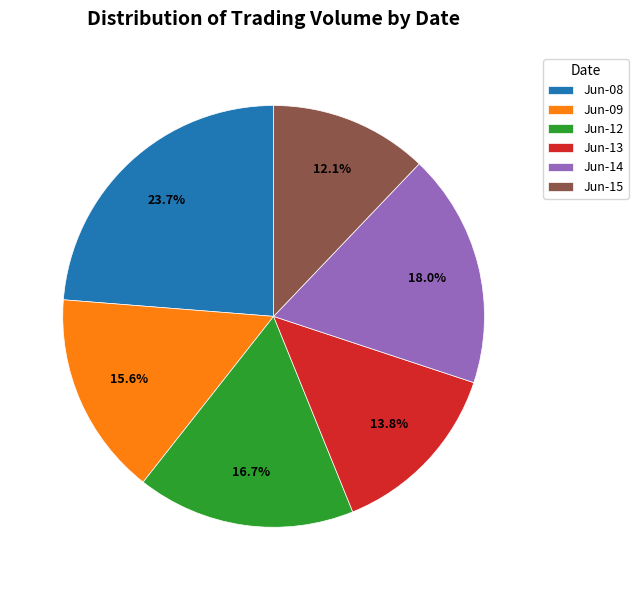

Rank the categories by value from highest to lowest.

Jun-08, Jun-14, Jun-12, Jun-09, Jun-13, Jun-15